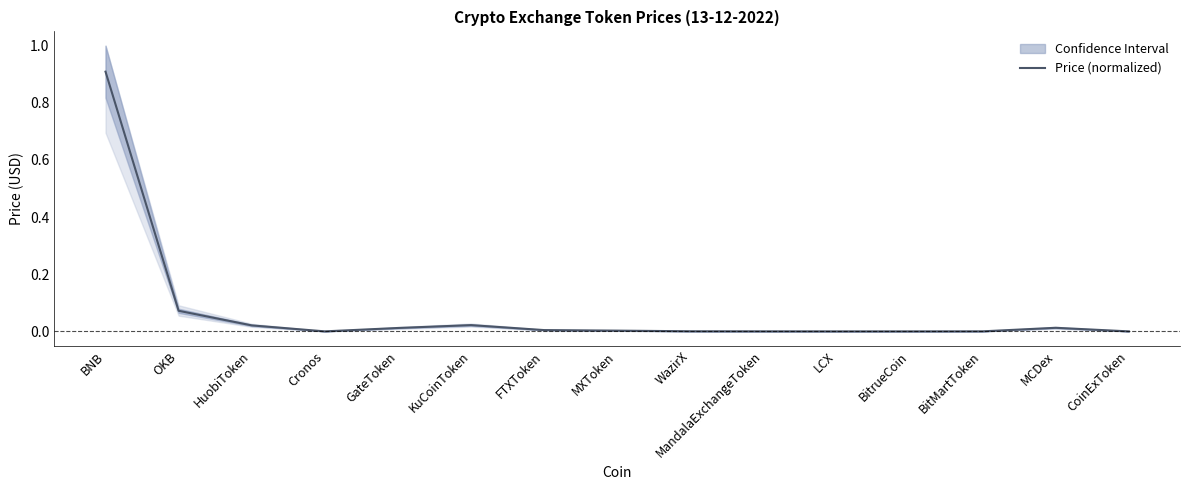

What is the average value?

0.1